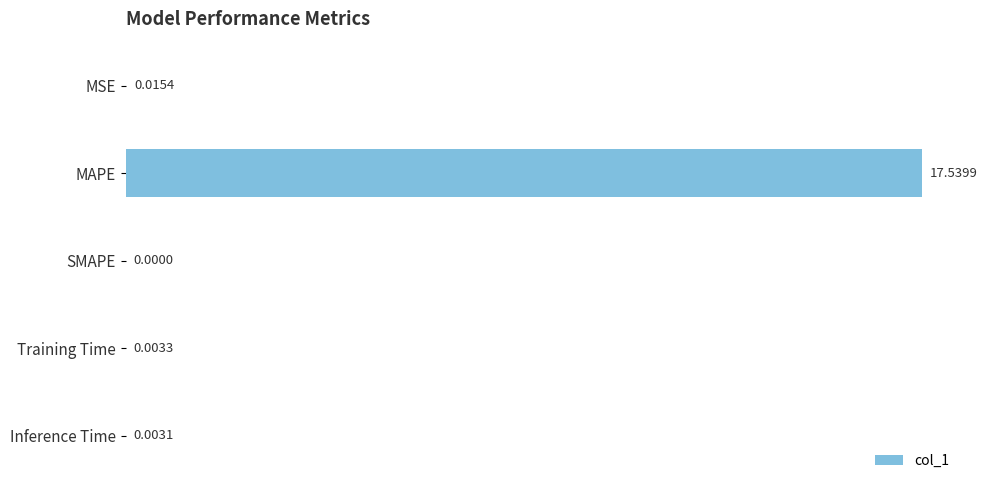

Which category has the highest value across all series?

MAPE